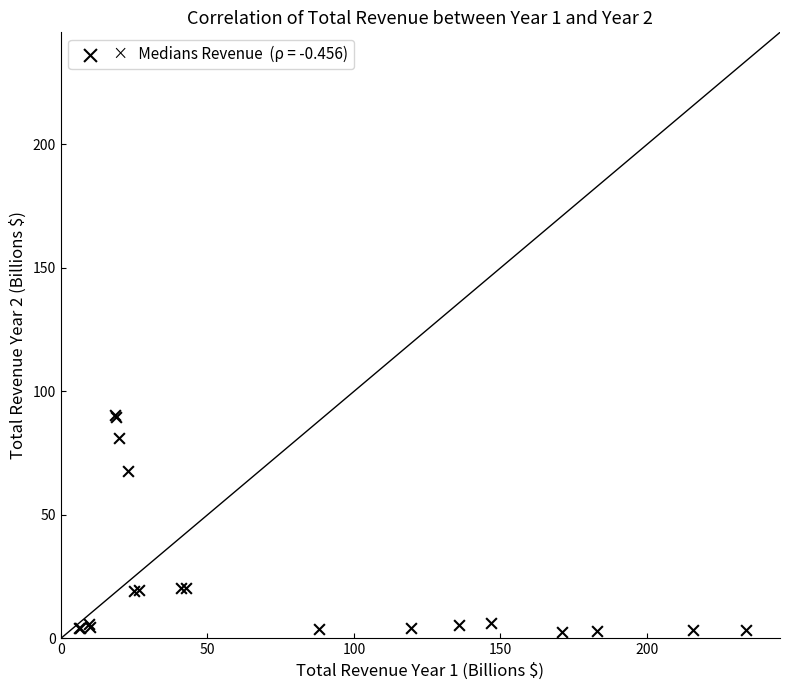

What Y value in the scatter plot is closest to 46?

67.7